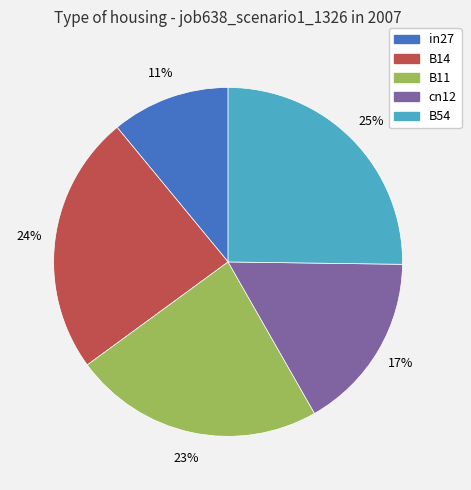

What is the largest slice in the pie chart?

B54